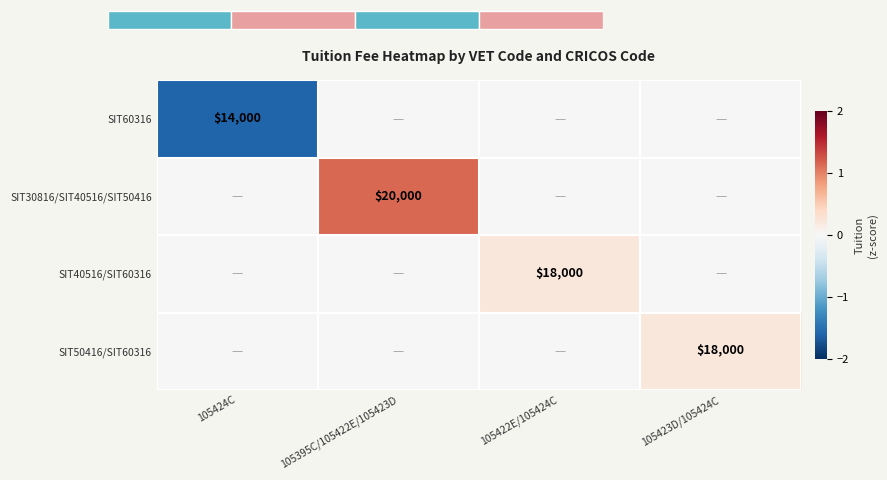

How many distinct data groups are displayed?

4